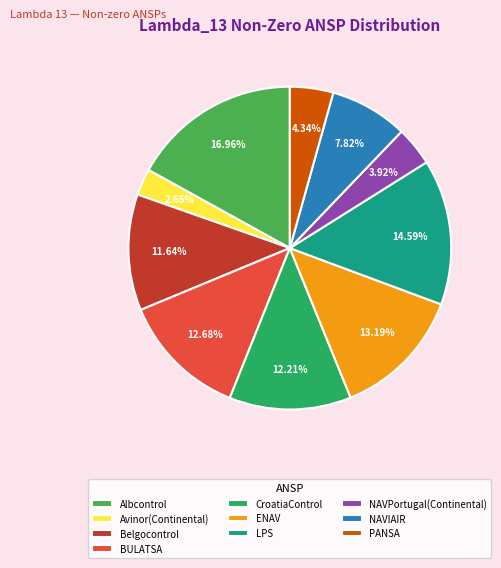

To the nearest percent, what is the difference between the NAVPortugal(Continental) and CroatiaControl slice percentages?

8%